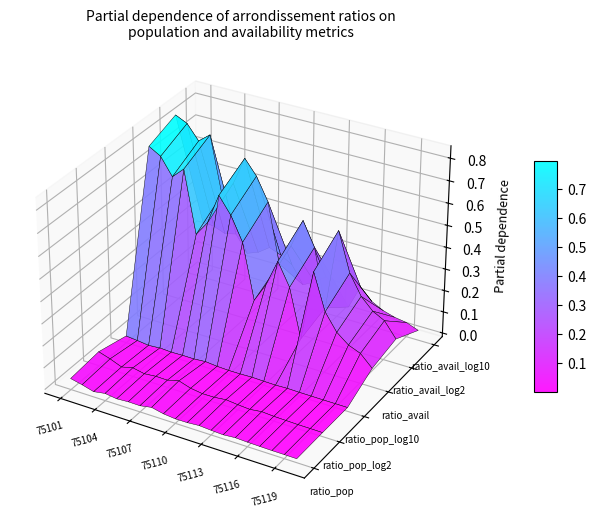

Reading right to left, what are all the values shown in this chart?

ratio_pop: 75120=0.0	75119=0.0	75118=0.0	75117=0.0	75116=0.0	75115=0.0	75114=0.0	75113=0.0	75112=0.0	75111=0.0	75110=0.0	75109=0.0	75108=0.0	75107=0.0	75106=0.0	75105=0.0	75104=0.0	75103=0.0	75102=0.0	75101=0.0
ratio_pop_log2: 75120=0.0	75119=0.0	75118=0.0	75117=0.0	75116=0.0	75115=0.0	75114=0.0	75113=0.0	75112=0.0	75111=0.0	75110=0.0	75109=0.0	75108=0.0	75107=0.0	75106=0.0	75105=0.0	75104=0.0	75103=0.0	75102=0.0	75101=0.0
ratio_pop_log10: 75120=0.0	75119=0.0	75118=0.0	75117=0.0	75116=0.0	75115=0.0	75114=0.0	75113=0.0	75112=0.0	75111=0.0	75110=0.0	75109=0.0	75108=0.0	75107=0.0	75106=0.0	75105=0.0	75104=0.0	75103=0.0	75102=0.0	75101=0.0
ratio_avail: 75120=0.1	75119=0.1	75118=0.1	75117=0.2	75116=0.3	75115=0.4	75114=0.1	75113=0.3	75112=0.4	75111=0.3	75110=0.2	75109=0.5	75108=0.6	75107=0.7	75106=0.5	75105=0.4	75104=0.7	75103=0.7	75102=0.8	75101=0.8
ratio_avail_log2: 75120=0.1	75119=0.2	75118=0.2	75117=0.2	75116=0.3	75115=0.5	75114=0.1	75113=0.4	75112=0.5	75111=0.4	75110=0.3	75109=0.6	75108=0.7	75107=0.7	75106=0.6	75105=0.5	75104=0.8	75103=0.7	75102=0.8	75101=0.8
ratio_avail_log10: 75120=0.0	75119=0.0	75118=0.1	75117=0.1	75116=0.1	75115=0.2	75114=0.0	75113=0.1	75112=0.2	75111=0.1	75110=0.1	75109=0.2	75108=0.2	75107=0.2	75106=0.2	75105=0.2	75104=0.2	75103=0.2	75102=0.2	75101=0.3